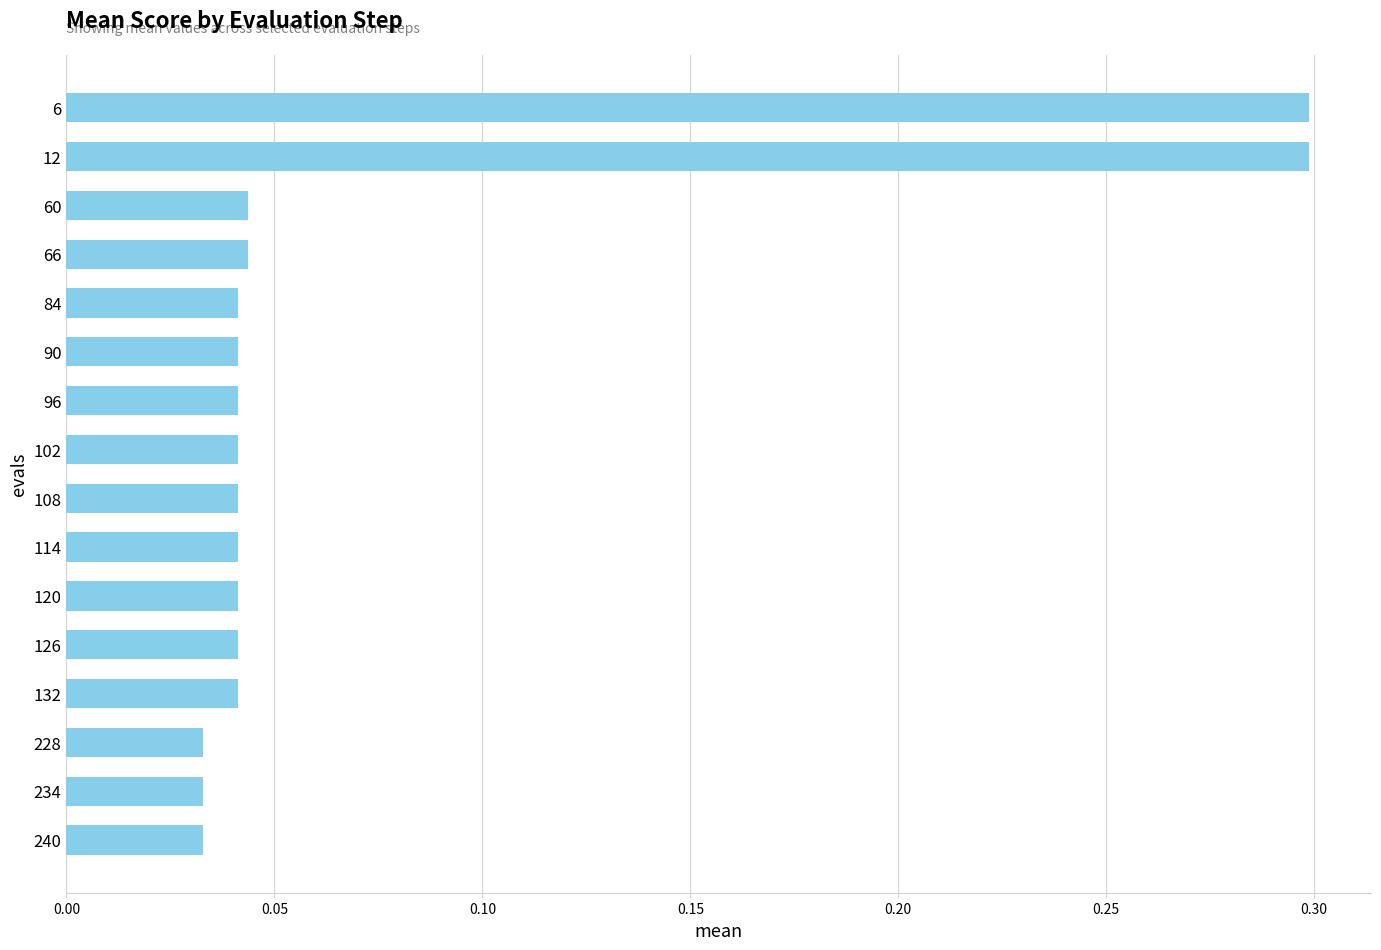

Count the values in the range 0 to 1.

16